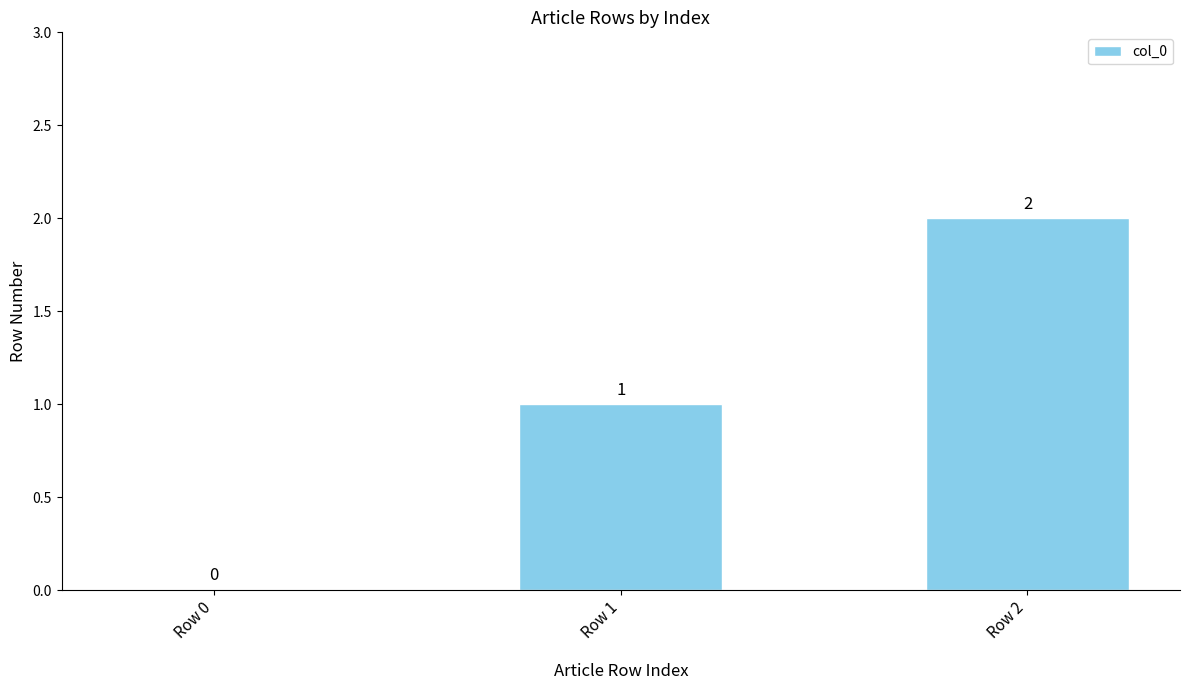

What is the average value?

1